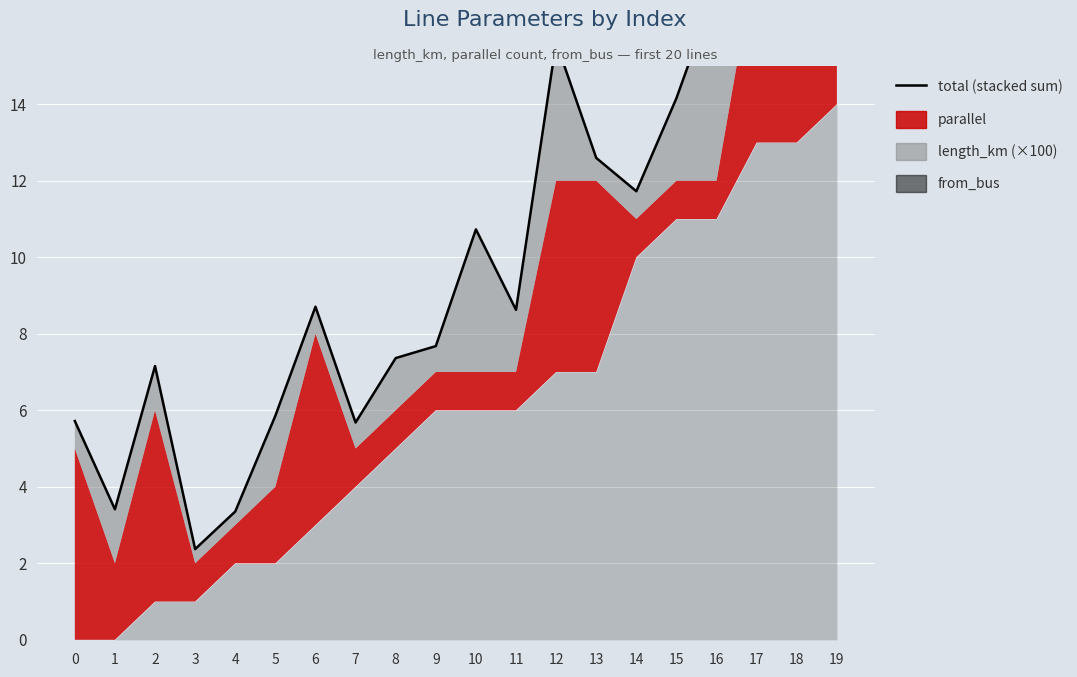

Reading left to right, what are all the values shown in this chart?

0=5.7	1=3.4	2=7.2	3=2.4	4=3.4	5=5.9	6=8.7	7=5.7	8=7.4	9=7.7	10=10.7	11=8.6	12=15.6	13=12.6	14=11.7	15=14.2	16=17.1	17=22.0	18=22.3	19=19.5